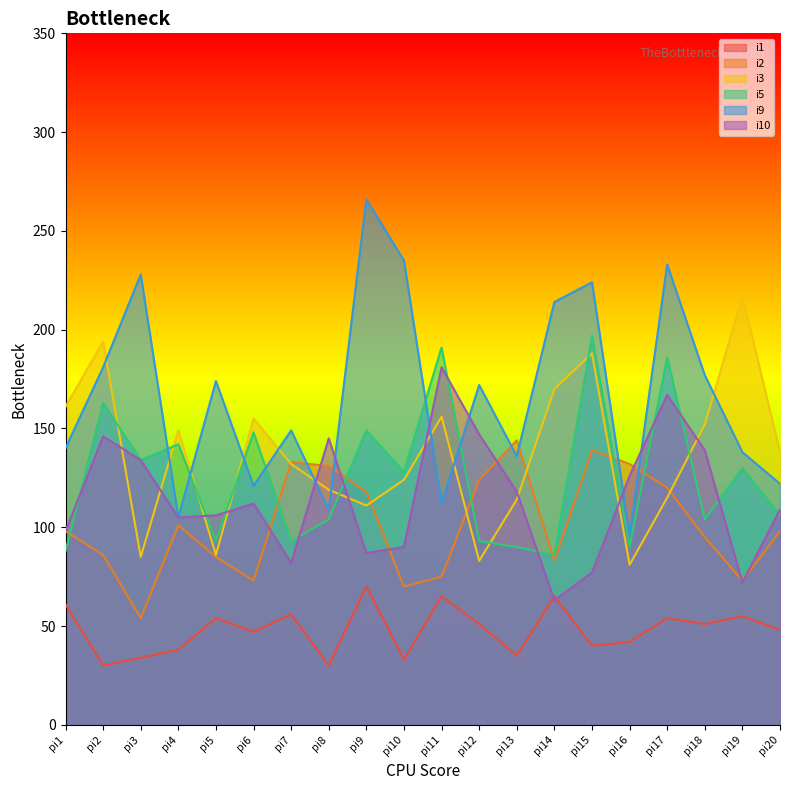

At how many categories does at least one series exceed 252?

1